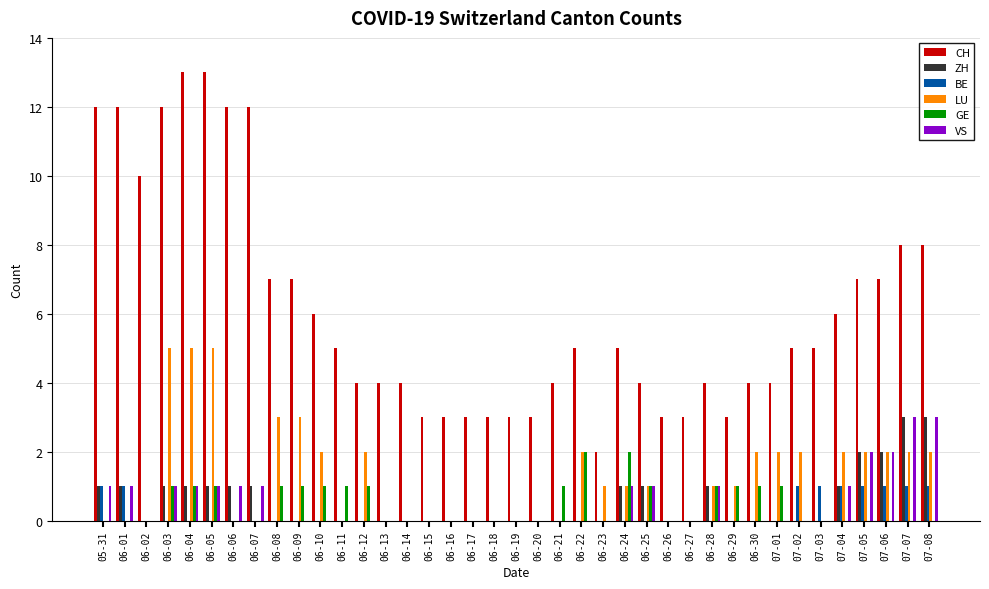

The value of BE at 07-05 is 1. True or false?

True